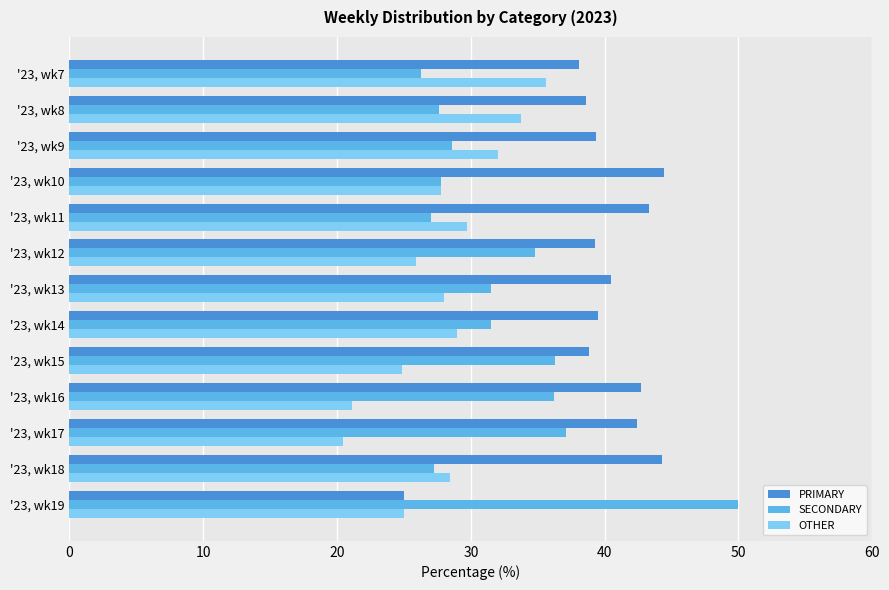

The value of PRIMARY at '23, wk12 is 39.3. True or false?

True